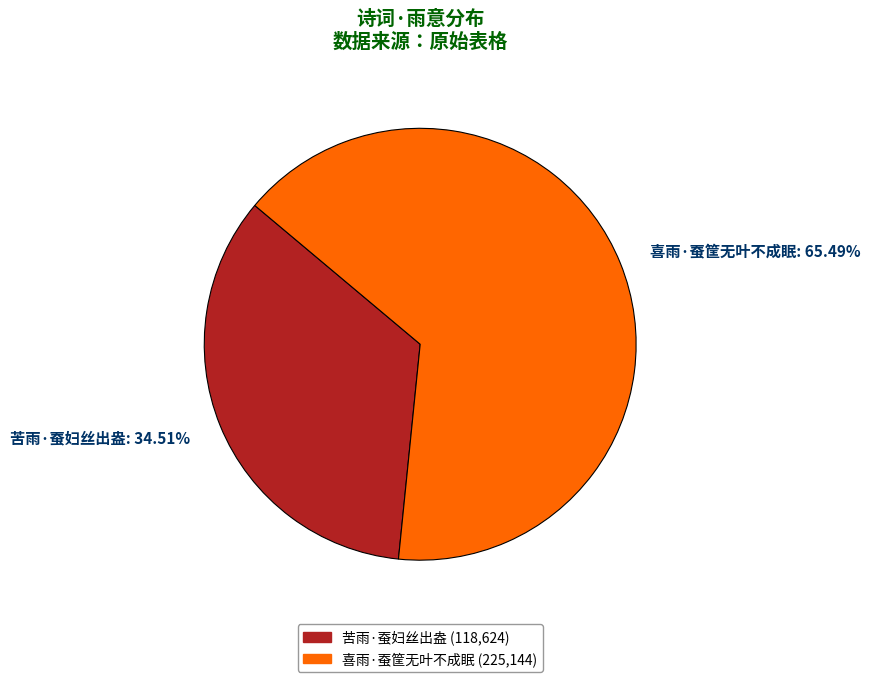

Which category accounts for the majority?

喜雨·蚕筐无叶不成眠